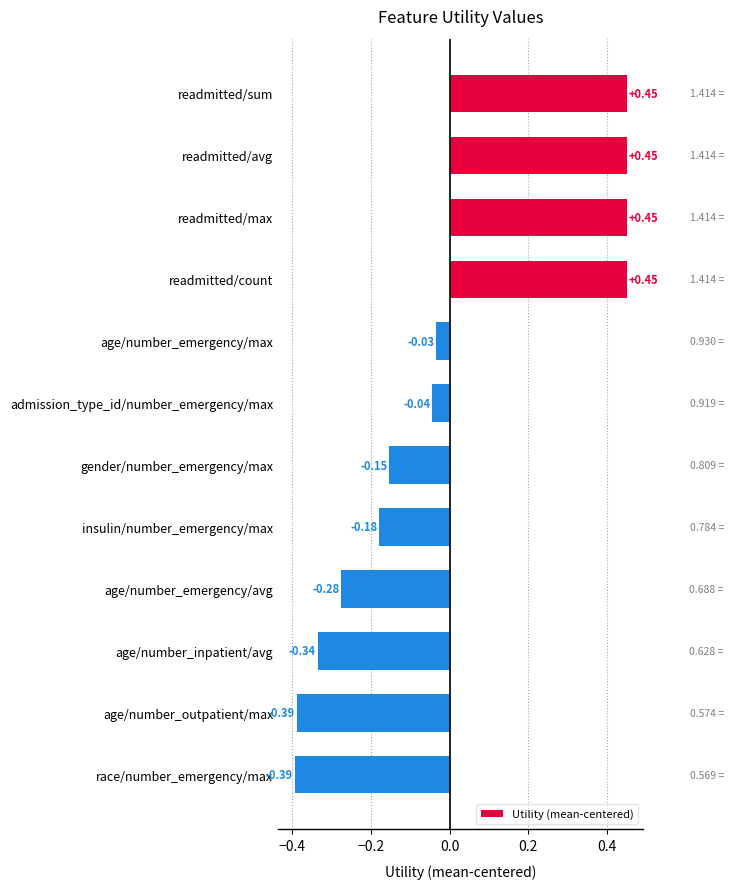

Which has a higher value, race/number_emergency/max or readmitted/max?

readmitted/max